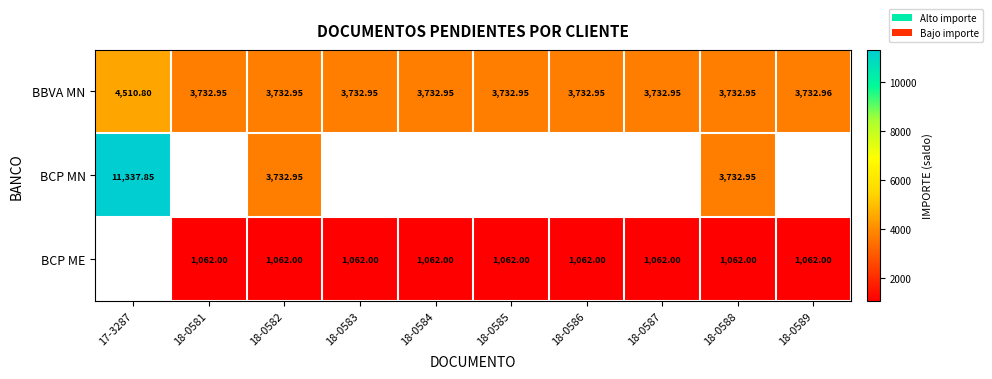

Is the value of BBVA MN at 18-0582 greater than the value of BCP ME at 18-0581?

Yes